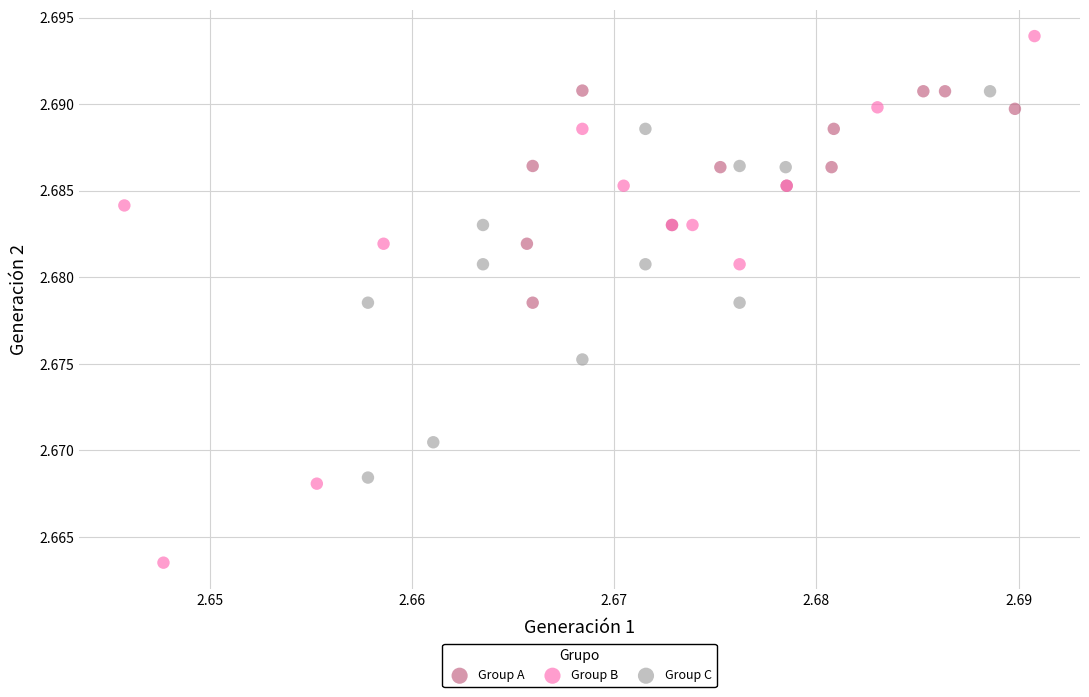

Which series has the largest Y range (max minus min)?

Group B